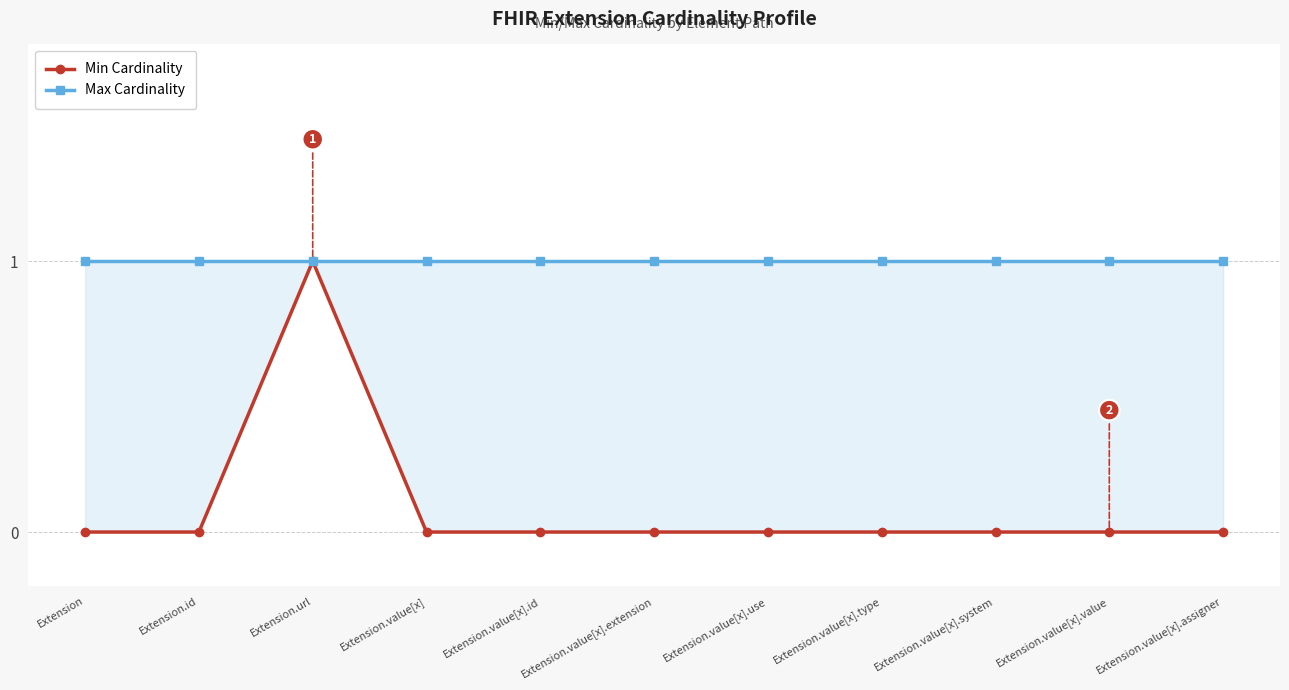

What is the maximum value shown in the chart?

1